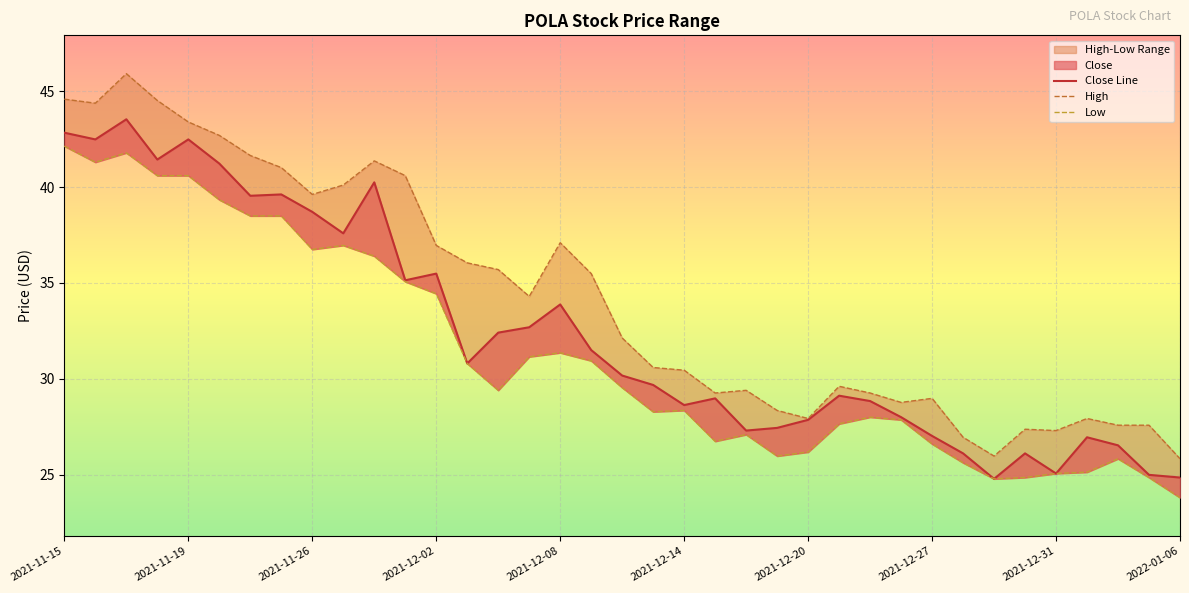

True or false: High has a value of 49.0 at 15.

False